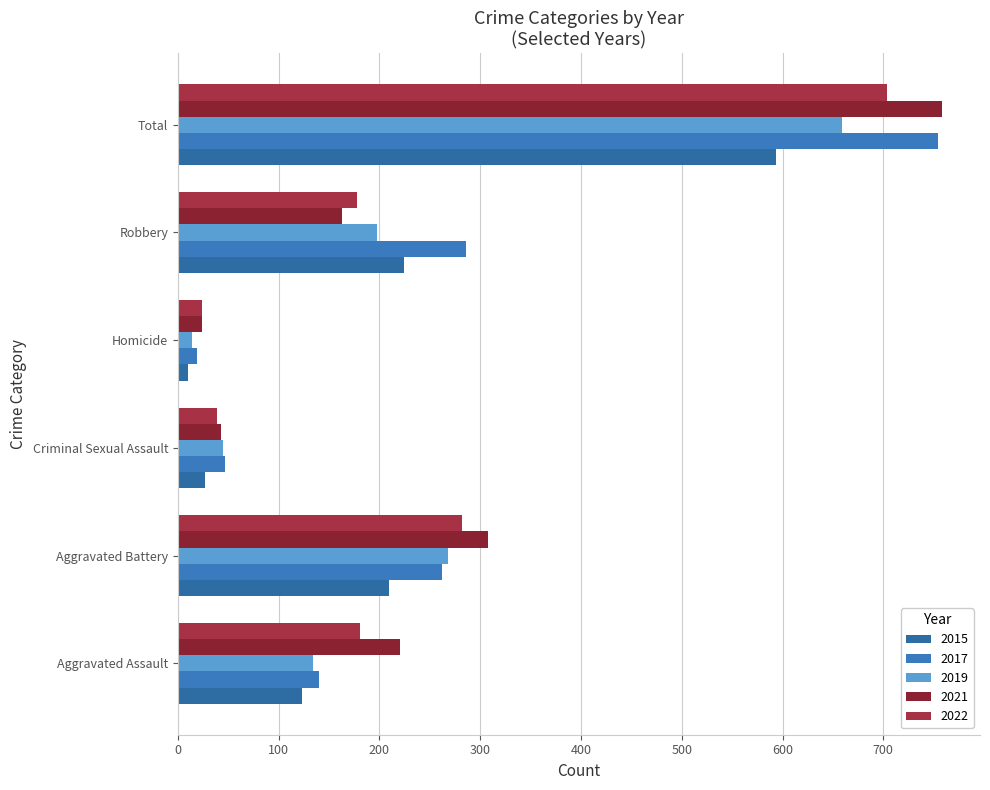

Count the number of categories in the chart.

6